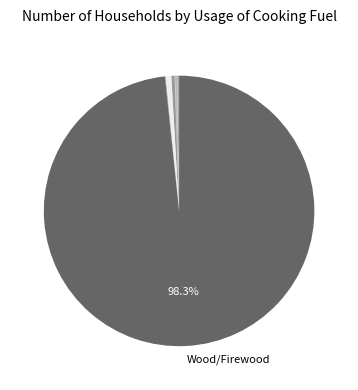

What is the smallest slice in the pie chart?

Electricity